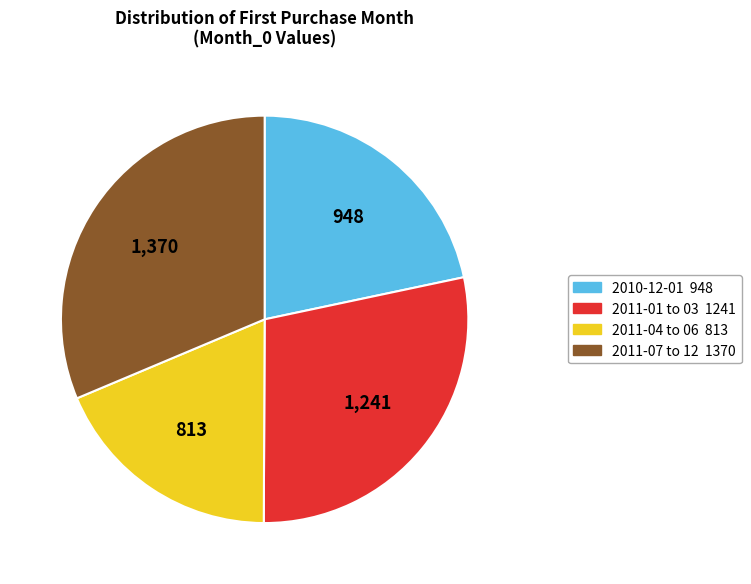

Count the number of slices in the pie.

4